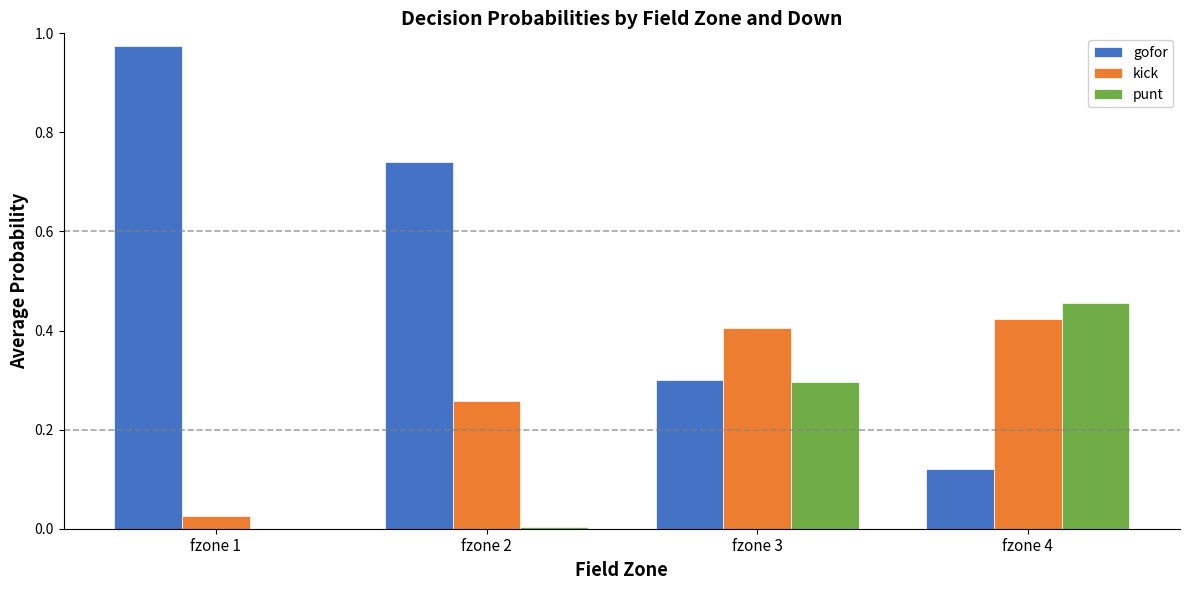

Are the bars horizontal?

No